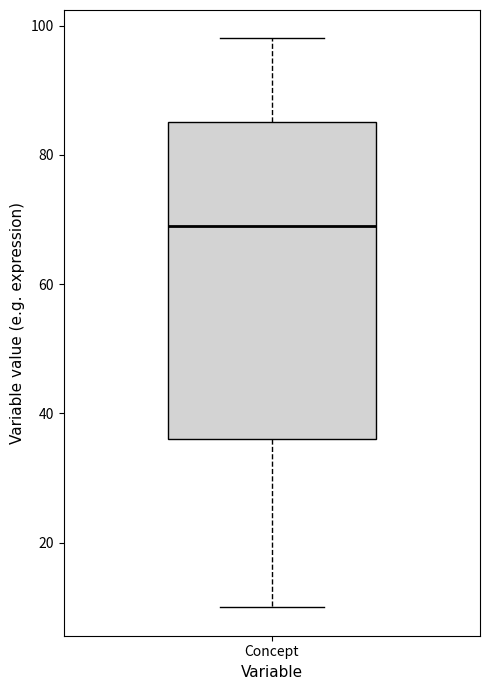

Where does the median line of the box for Concept sit on the y-axis? The values are not printed on the chart, so give them approximately, as read against the axis.

70